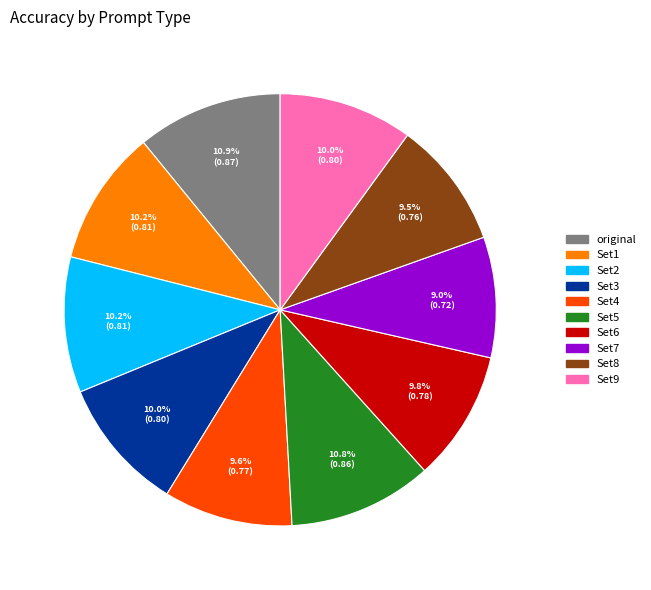

What percentage is the Set1 slice, to the nearest percent?

10%